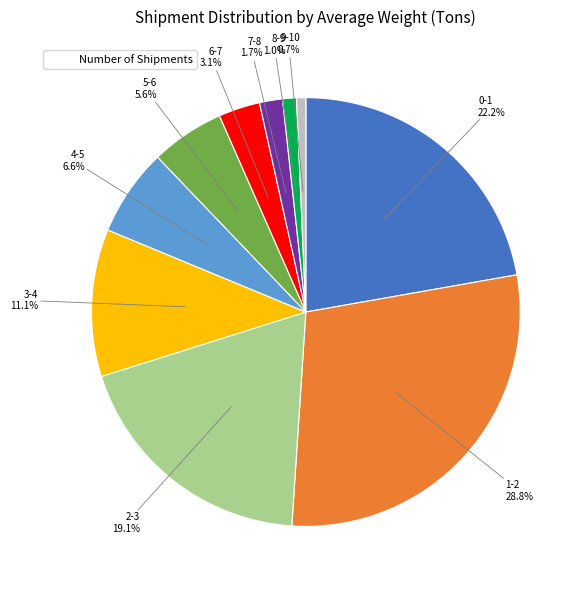

Count the number of slices in the pie.

10